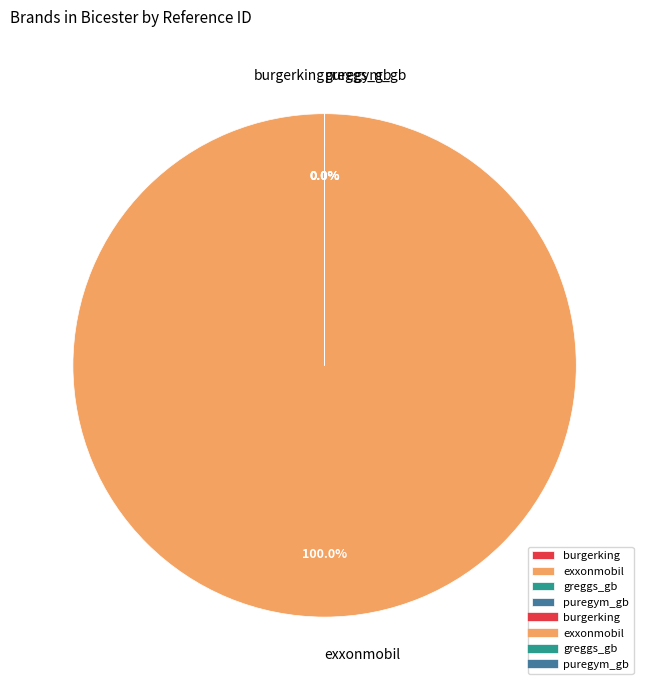

To the nearest percent, what is the average slice percentage?

25%